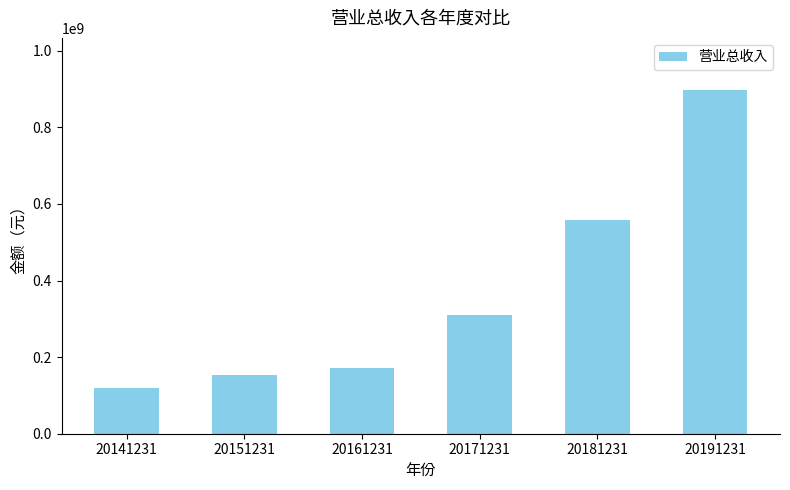

The chart shows a value of 153197534.3 at 20151231. True or false?

True